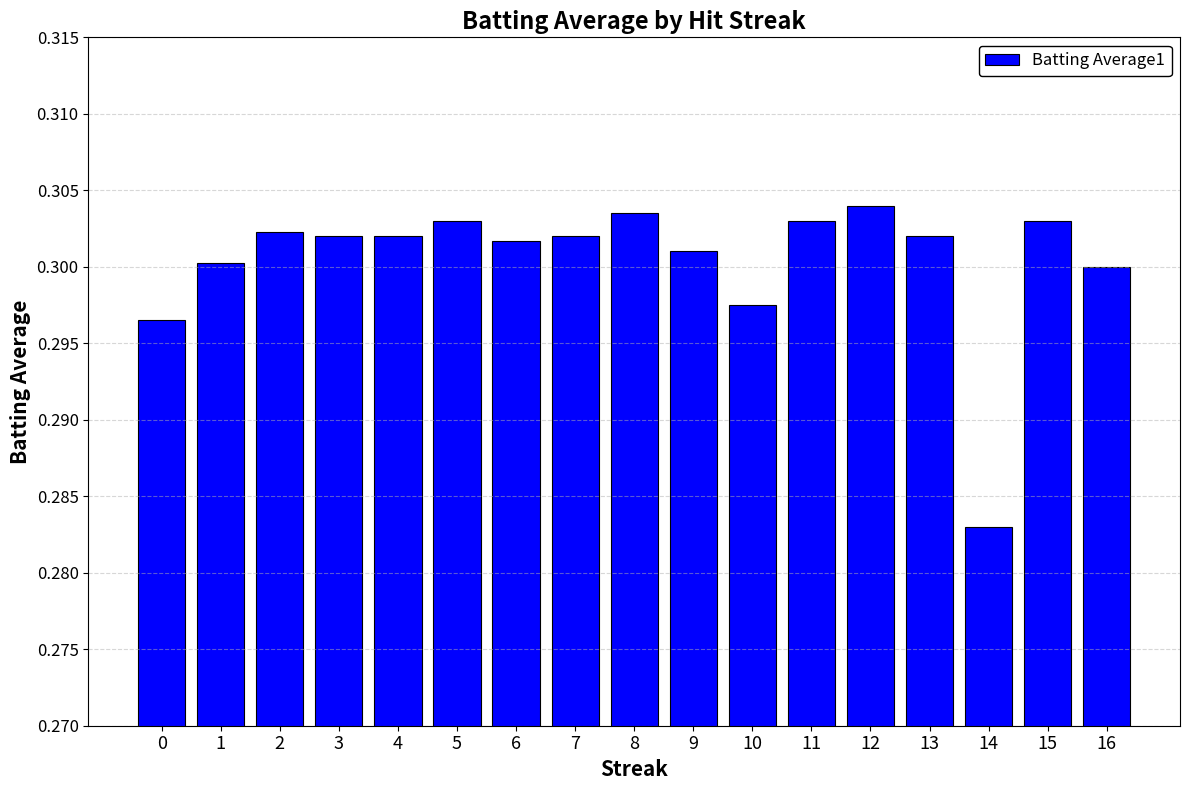

Where is the data nearest to the value 0?

14